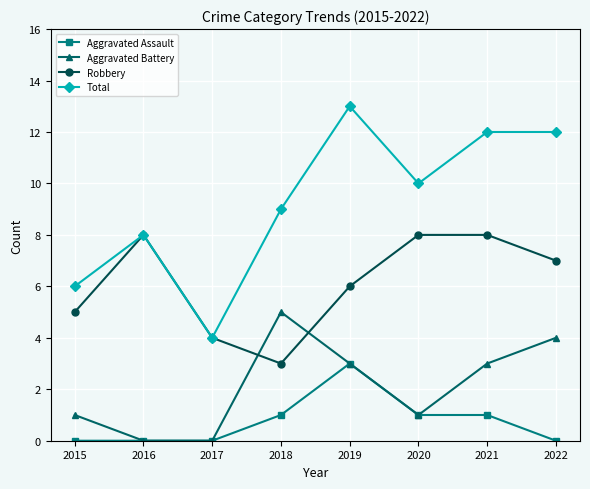

True or false: Aggravated Battery and Total intersect in this chart.

False